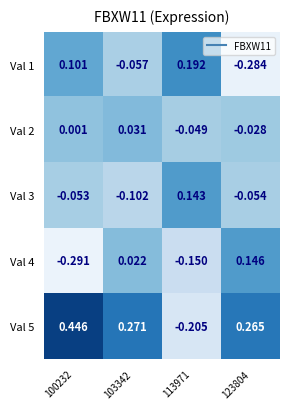

Is the value of Val 3 at 123804 greater than the value of Val 1 at 103342?

Yes